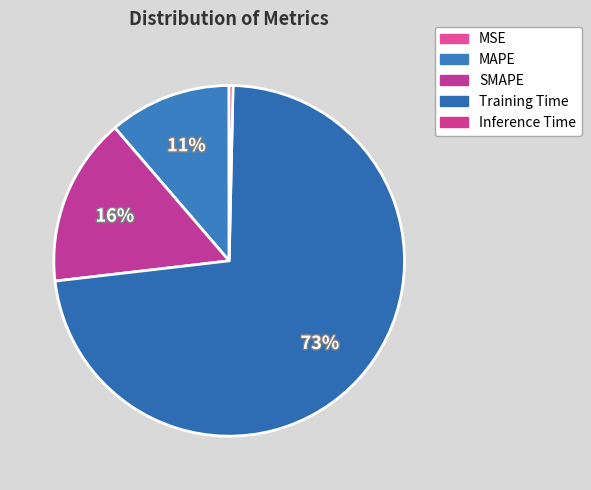

Is the sum of MAPE and MSE greater than half?

No